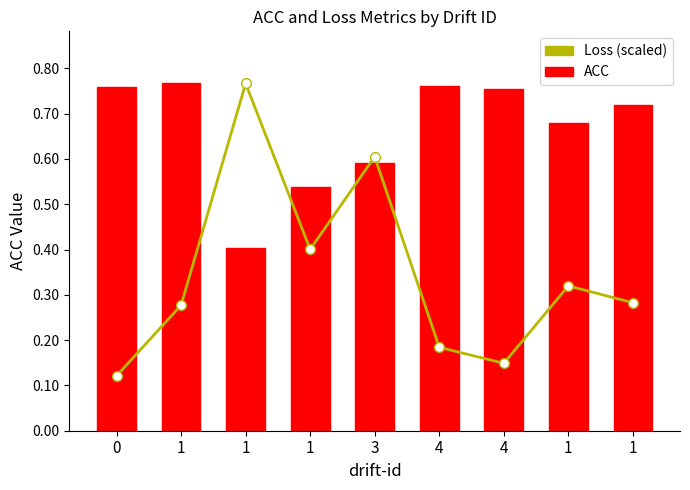

What is the average value of the Loss (scaled) series?

0.3